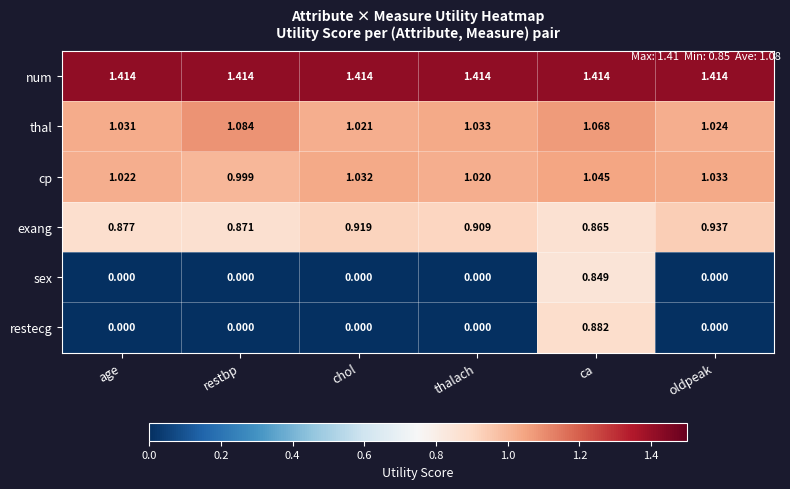

At which category is the sum across all series the highest?

ca